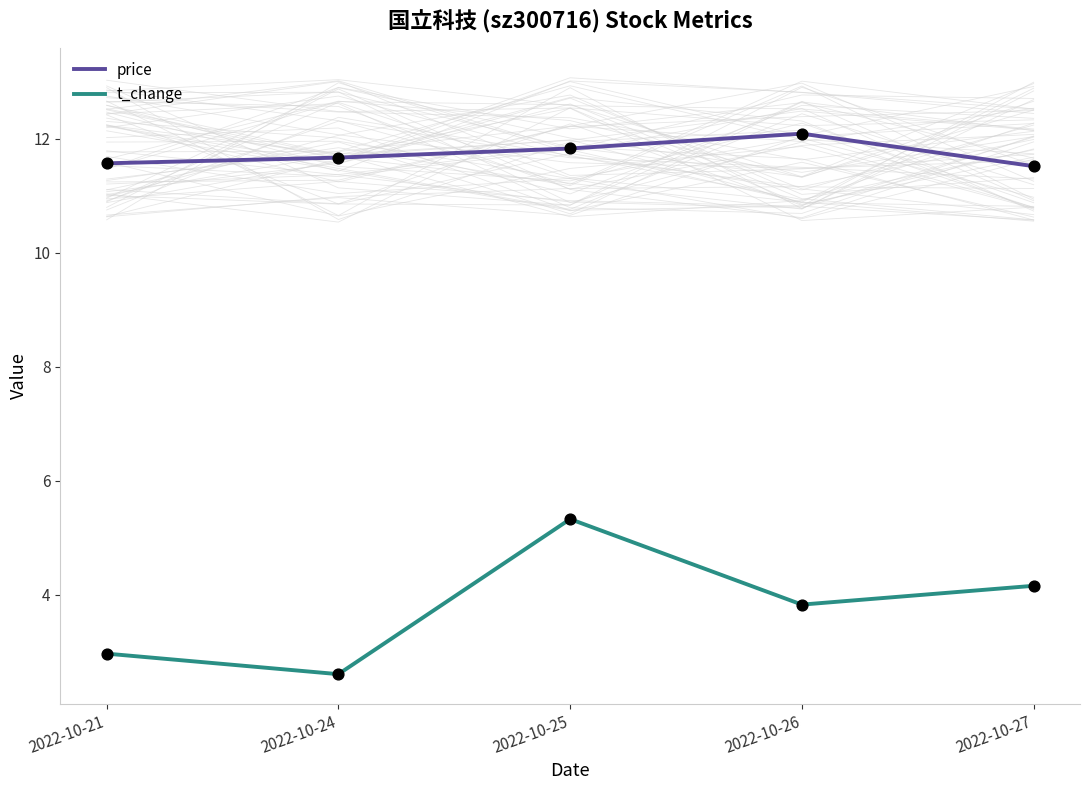

At which category is the sum across all series the highest?

2022-10-25